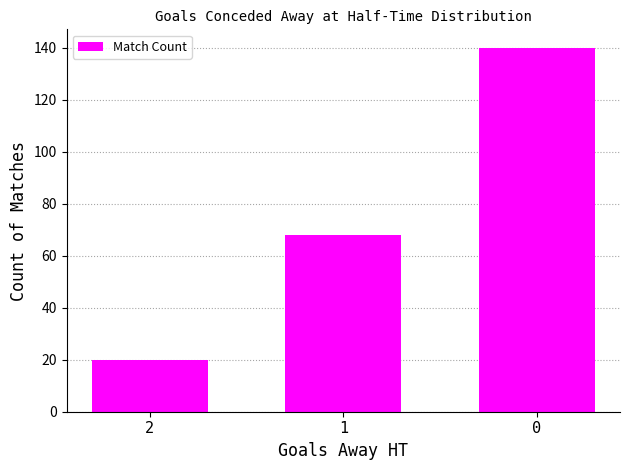

Which label corresponds to the smallest value in the chart?

2